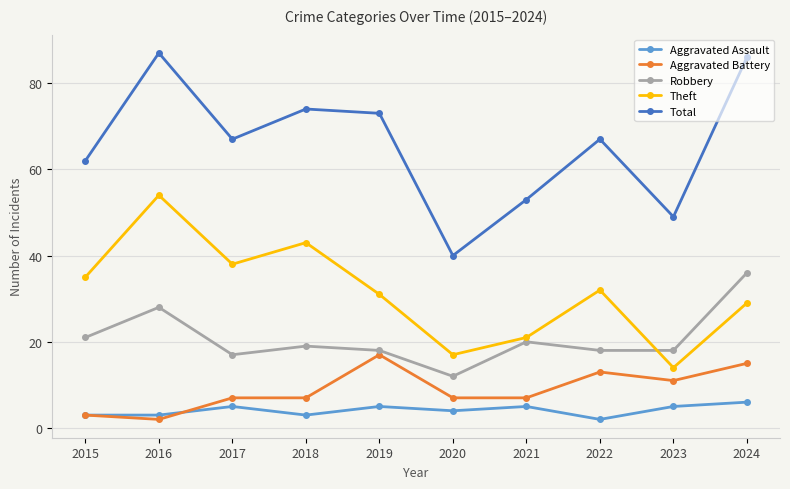

Is it true that Aggravated Battery equals 7 at 2021?

True